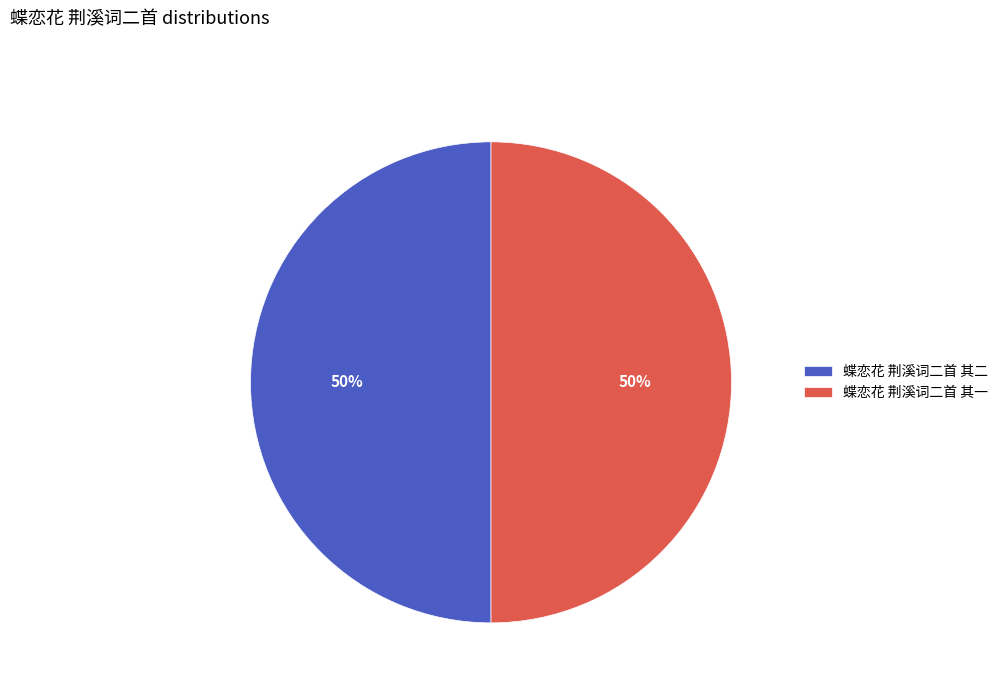

What percentage is the 蝶恋花 荆溪词二首 其一 slice, to the nearest percent?

50%